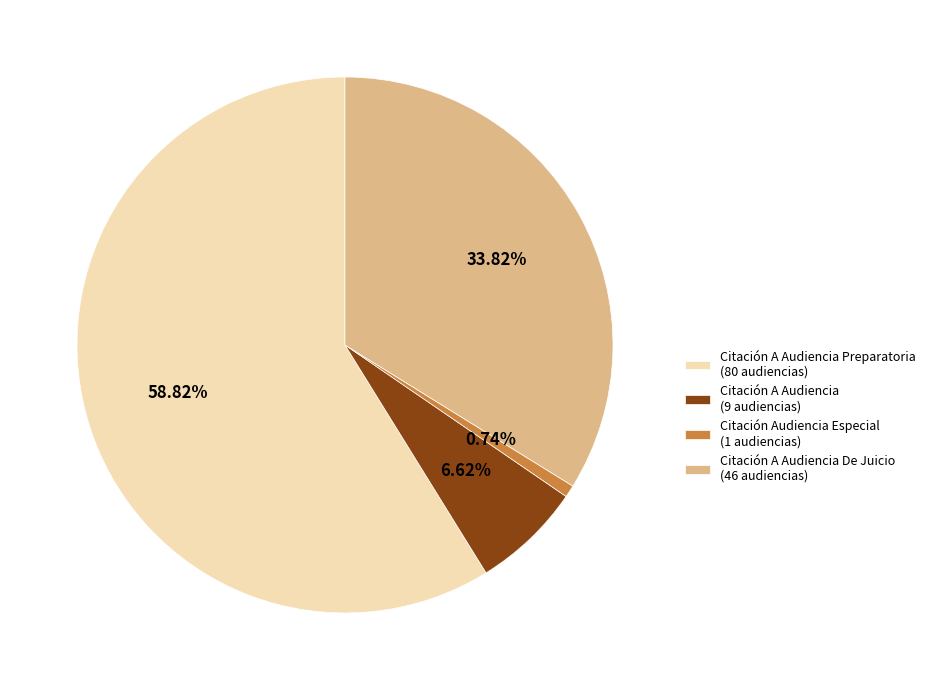

Rank the categories by value from lowest to highest.

Citación Audiencia Especial (1 audiencias), Citación A Audiencia (9 audiencias), Citación A Audiencia De Juicio (46 audiencias), Citación A Audiencia Preparatoria (80 audiencias)